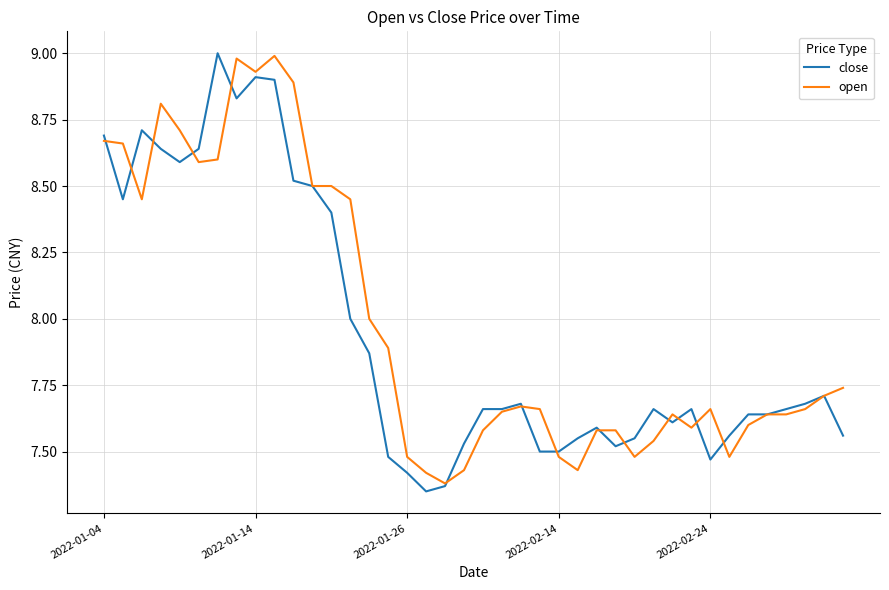

How many lines are shown in the chart?

2